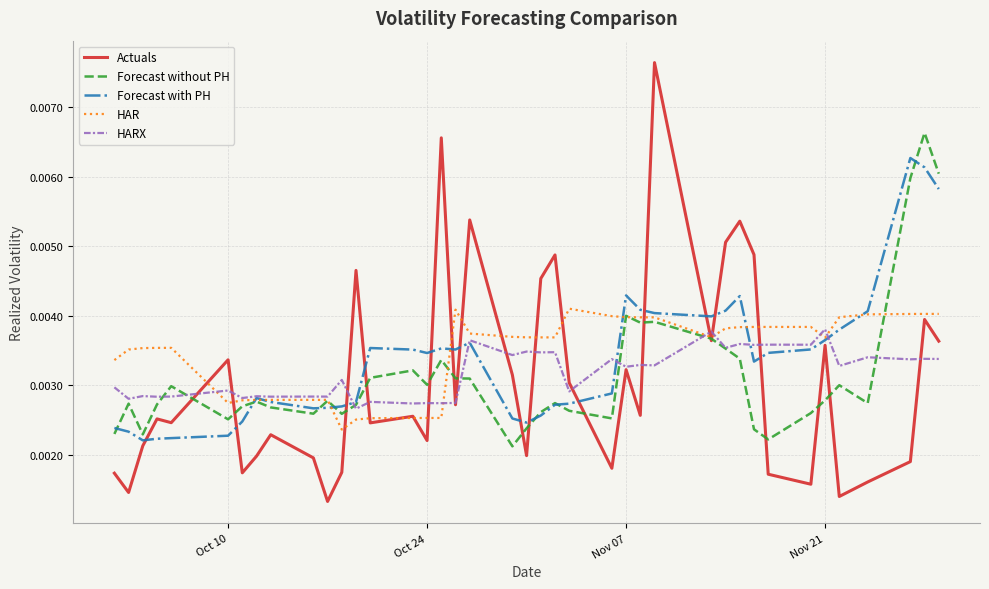

Rank the series by their maximum value, from lowest to highest.

HARX, HAR, Forecast with PH, Forecast without PH, Actuals